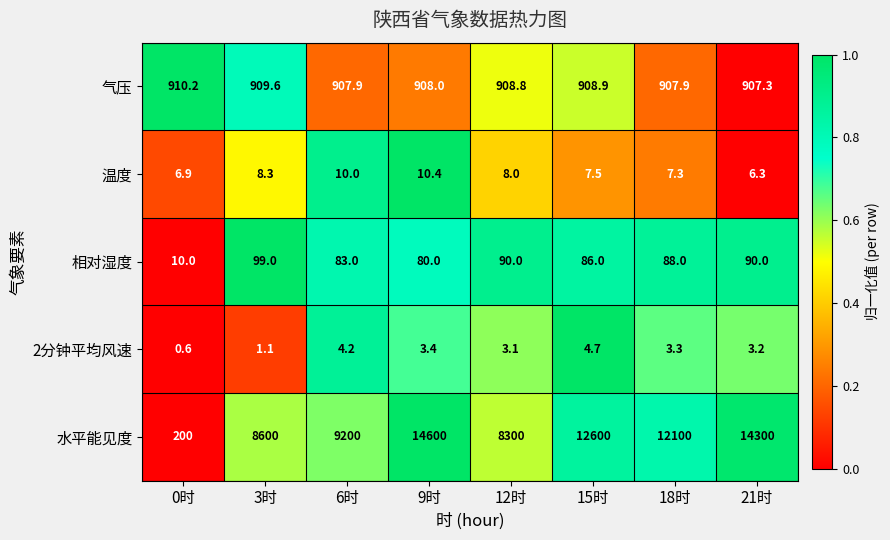

At how many categories does at least one series exceed 0?

8